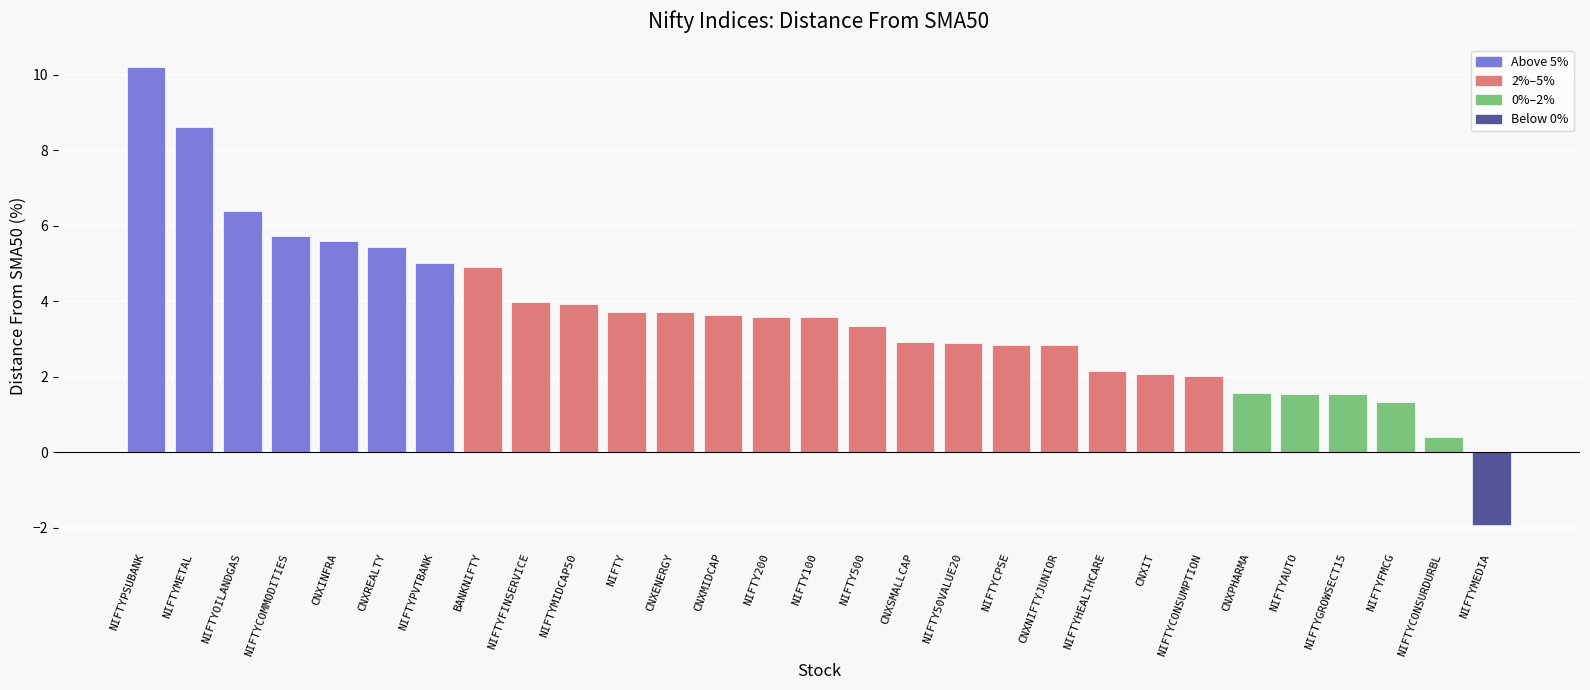

How many values are above zero?

28